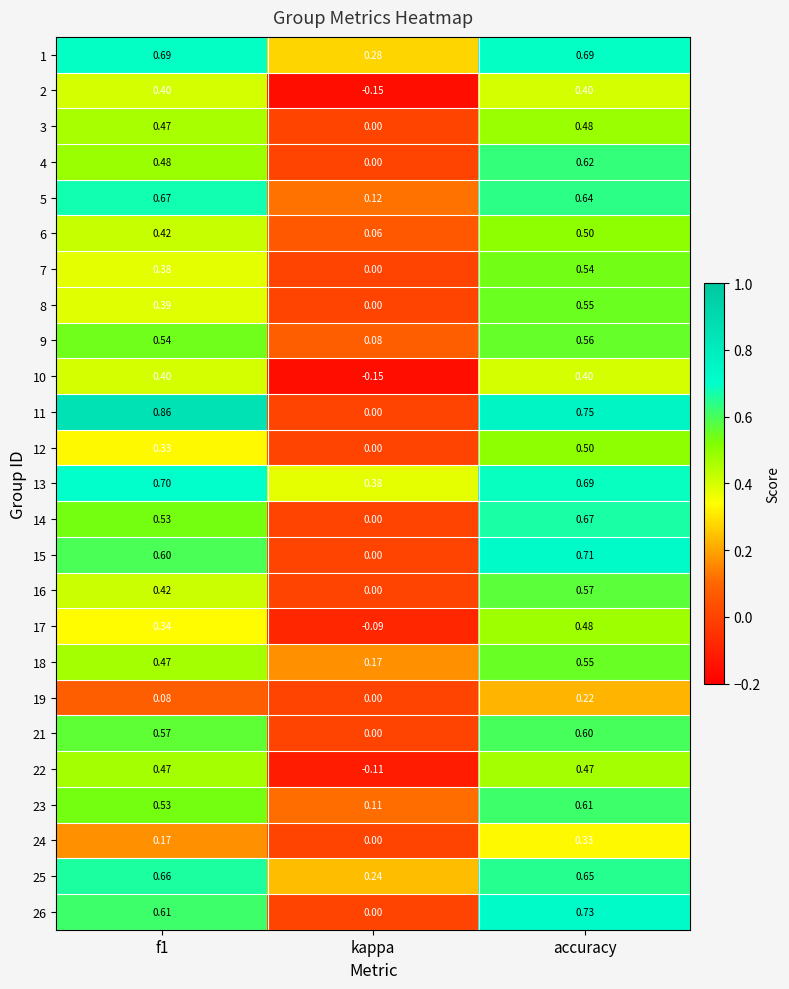

At which label does 4 reach its minimum?

kappa